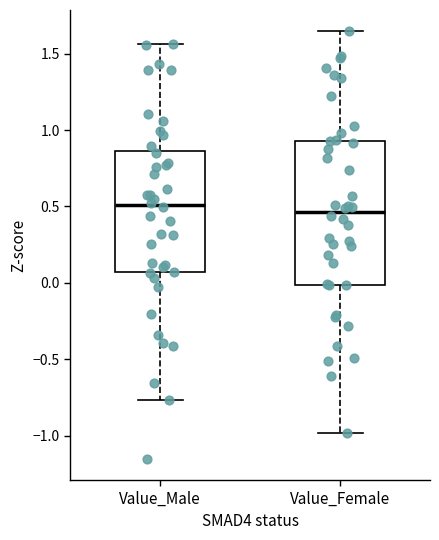

Reading left to right, transcribe this box plot: for each box, give where its median line is, the range the box spans, and where its two whiskers end, as read against the y-axis. The values are not printed on the chart, so give them approximately, as read against the axis.

Value_Male: median 0.50, box 0.05 to 0.85, whiskers -0.75 to 1.55
Value_Female: median 0.45, box 0.00 to 0.95, whiskers -1.00 to 1.65